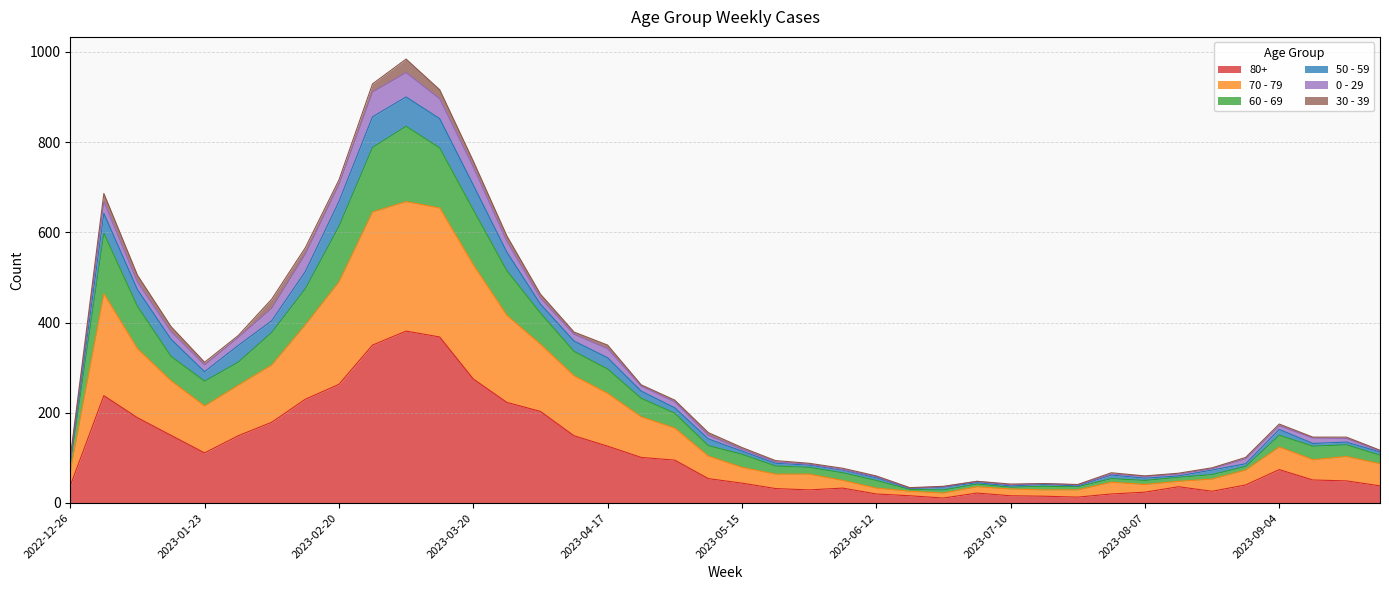

Does the chart display data point markers on the line(s)?

No